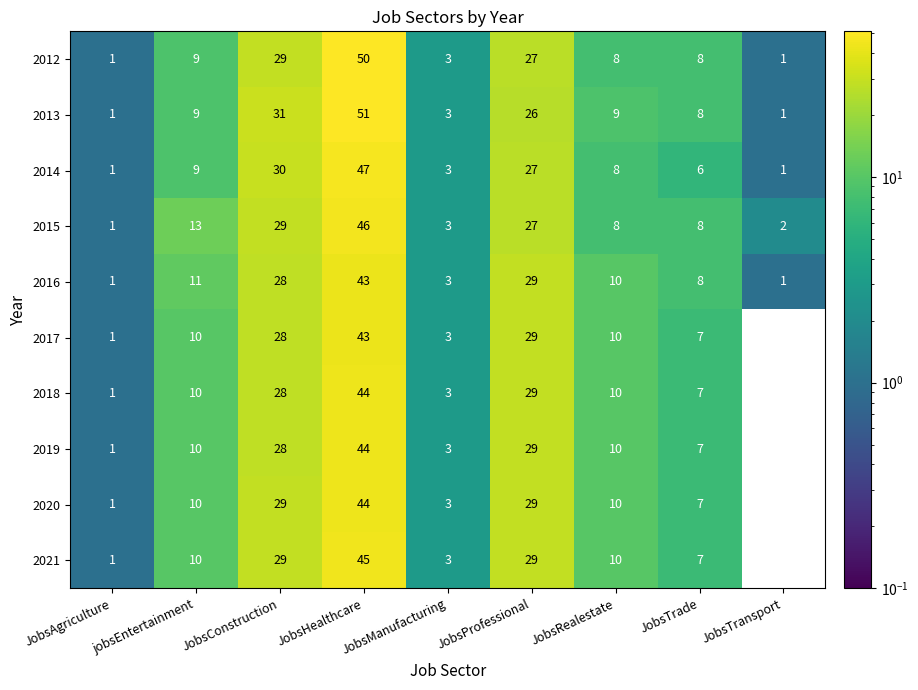

Which series has the largest total across all categories?

2013